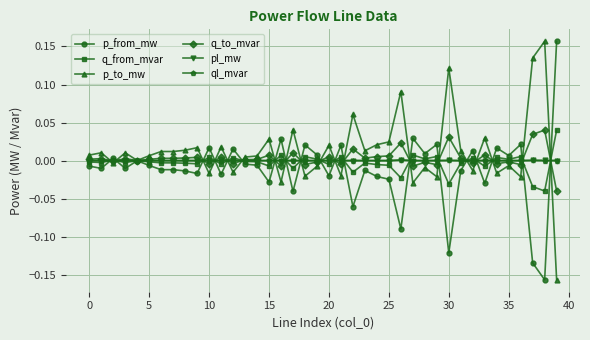

How many interior local peaks does the p_from_mw series have?

13